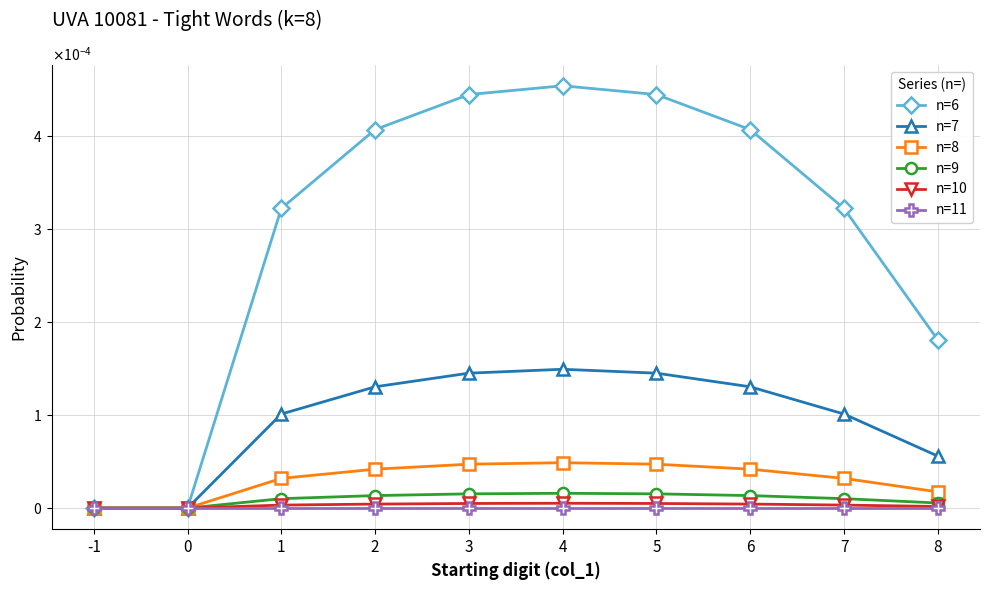

Between -1 and 0, which series saw the biggest shift?

n=6